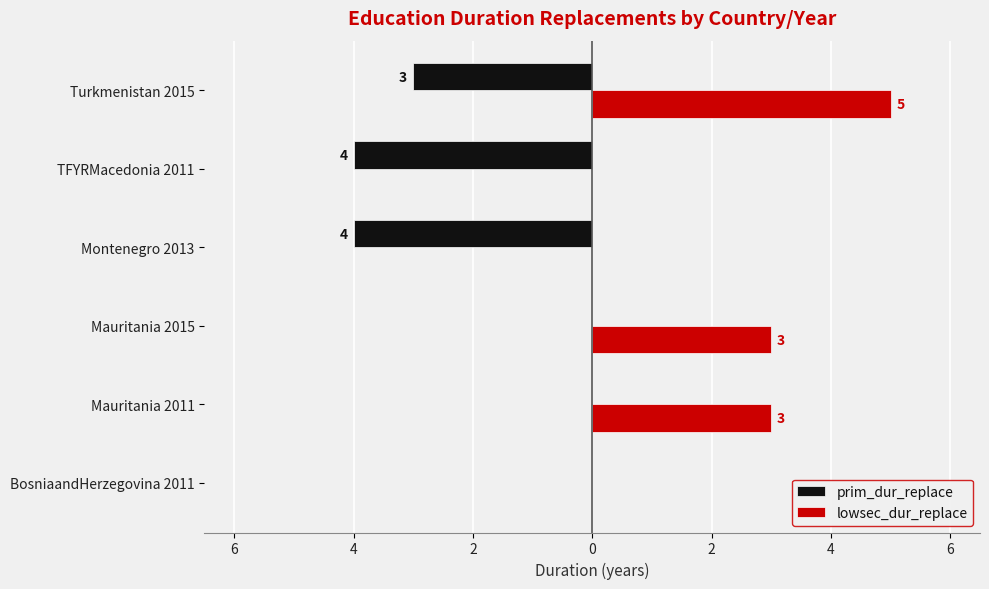

What are all the series names shown in the legend?

prim_dur_replace, lowsec_dur_replace